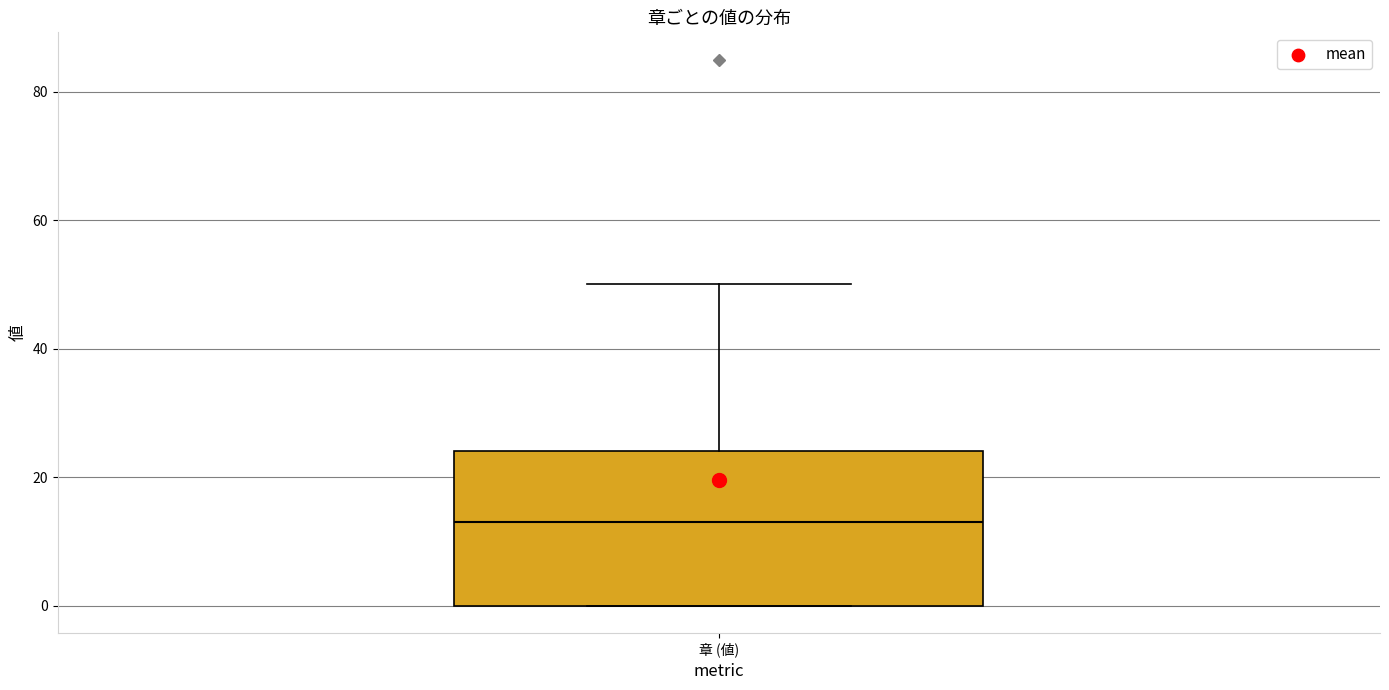

Transcribe this box plot: give where the median line is, the range the box spans, and where the two whiskers end, as read against the y-axis. The values are not printed on the chart, so give them approximately, as read against the axis.

median 14, box 0 to 24, whiskers 0 to 50